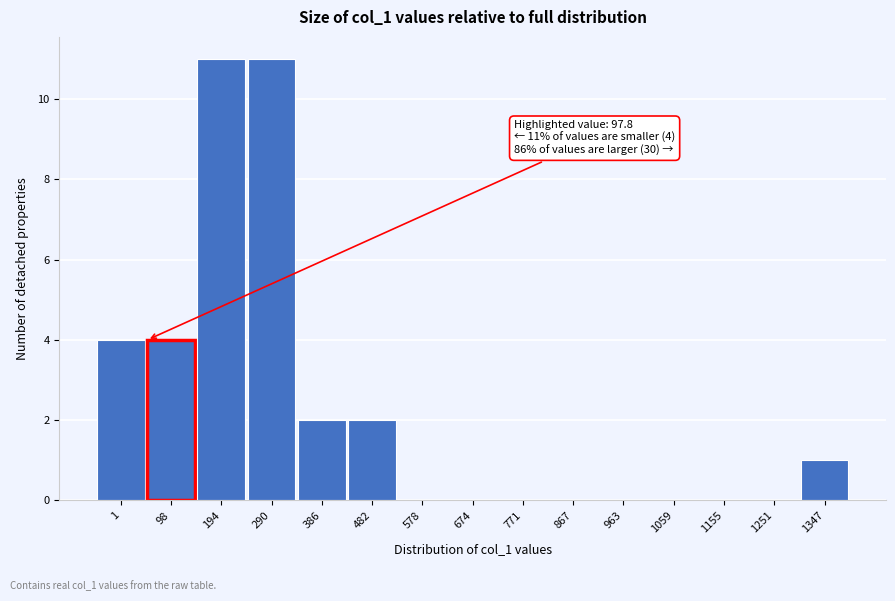

Reading left to right, transcribe all the data shown in this chart.

1=4	98=4	194=11	290=11	386=2	482=2	578=0	674=0	771=0	867=0	963=0	1059=0	1155=0	1251=0	1347=1